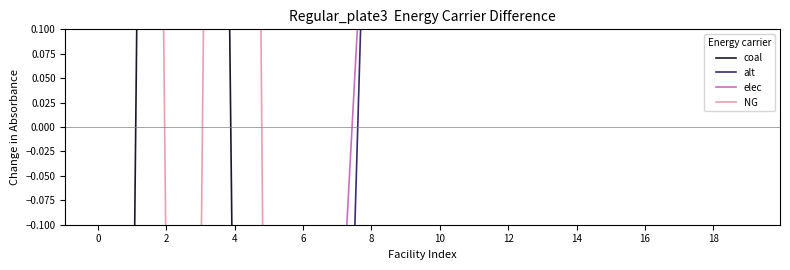

Which series has the largest range (max minus min)?

NG